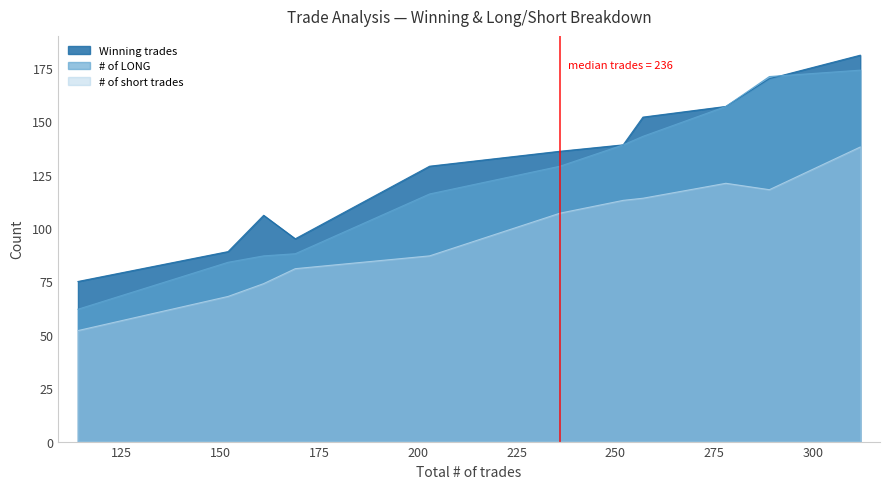

True or false: # of short trades and Winning trades intersect in this chart.

False